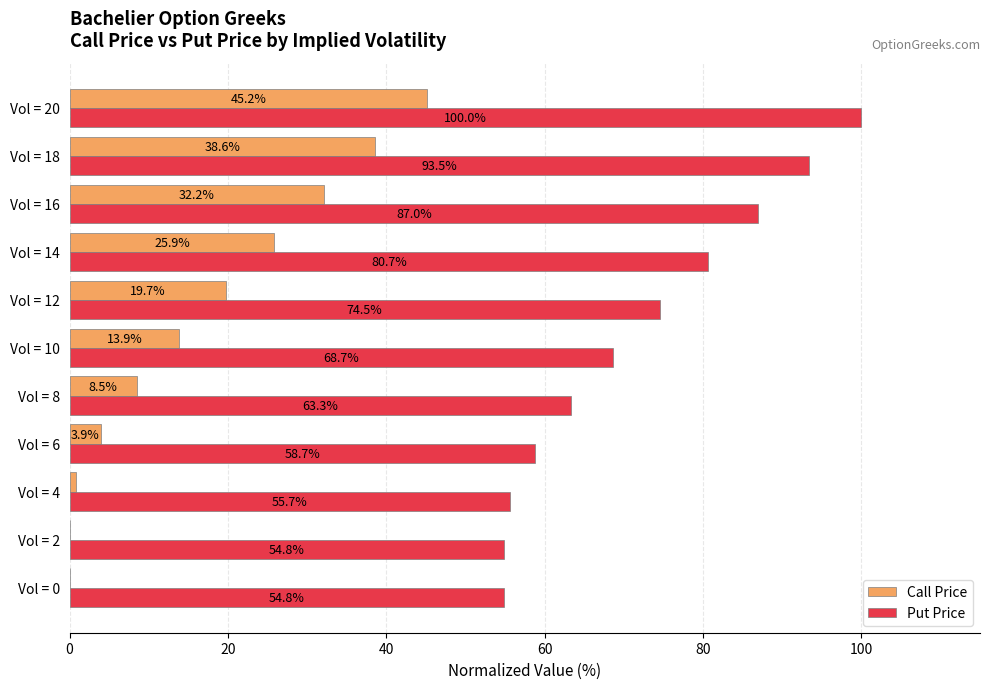

What is the sum of the Call Price values at Vol = 8 and Vol = 6?

12.4